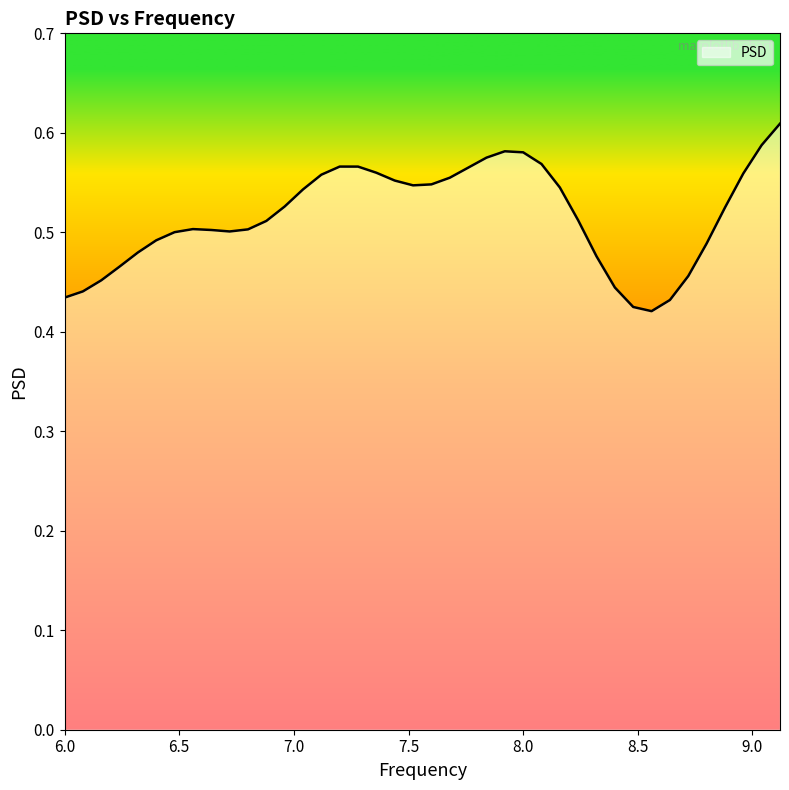

How many lines are shown in the chart?

1